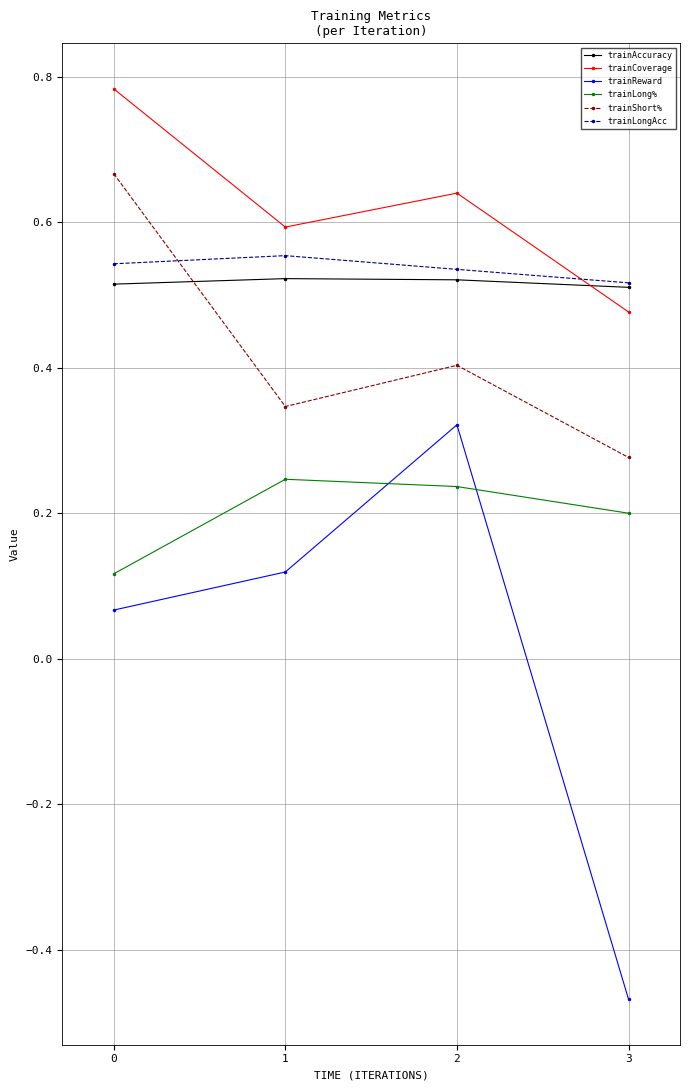

How many lines are shown in the chart?

6